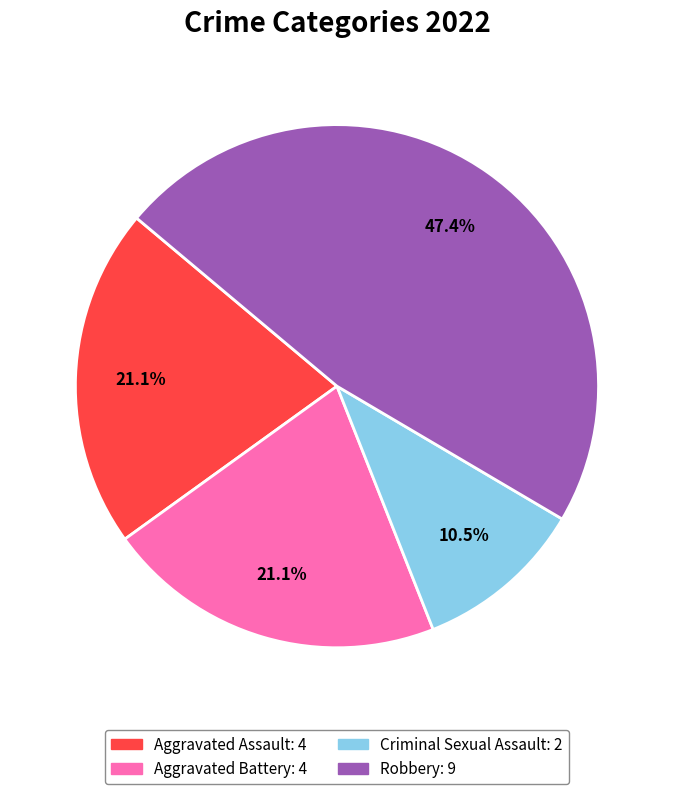

Count the number of slices in the pie.

4